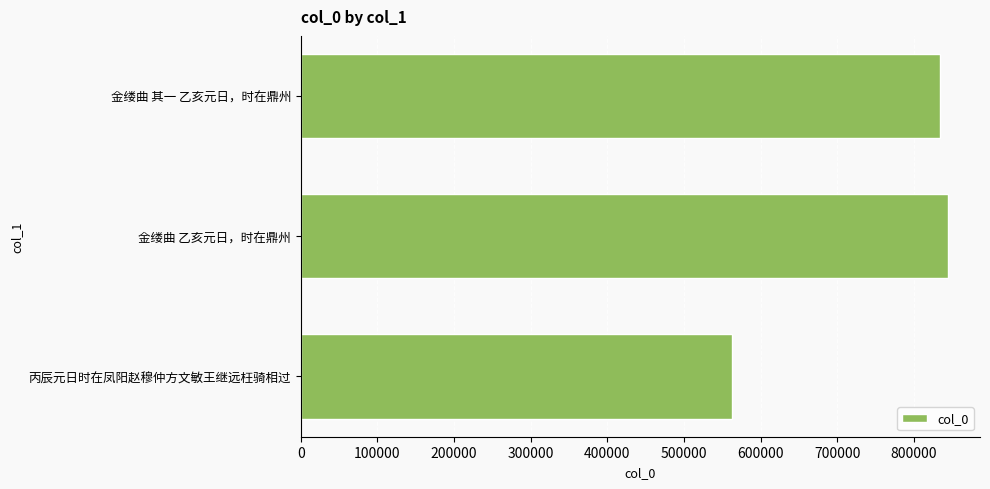

List the labels in order of value, smallest first.

丙辰元日时在凤阳赵穆仲方文敏王继远枉骑相过, 金缕曲 其一 乙亥元日，时在鼎州, 金缕曲 乙亥元日，时在鼎州